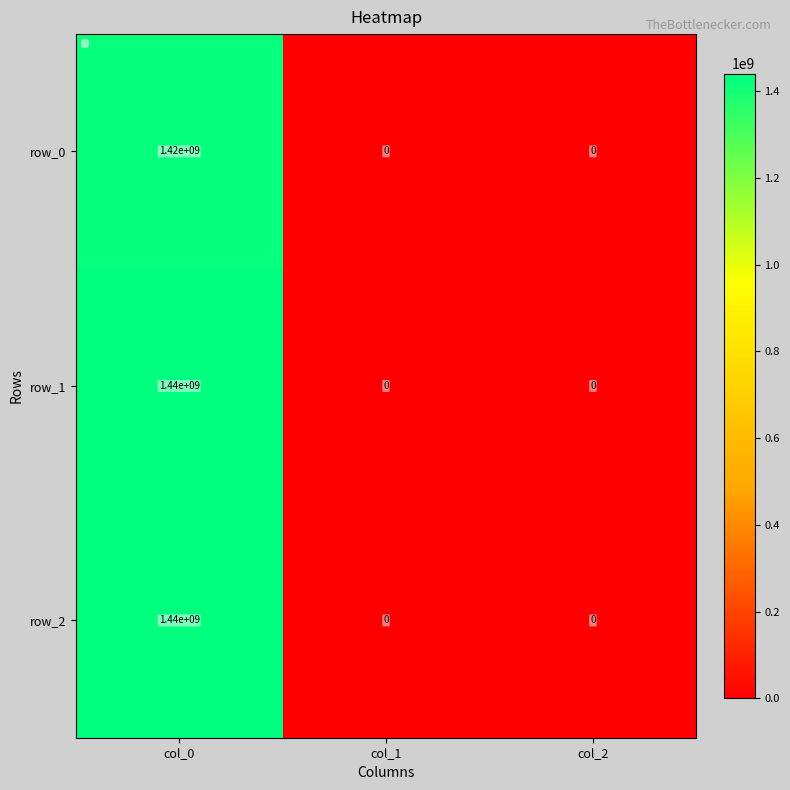

Reading left to right, transcribe all the data shown in this chart.

row_0: 1420000000	0	0
row_1: 1440000000	0	0
row_2: 1440000000	0	0